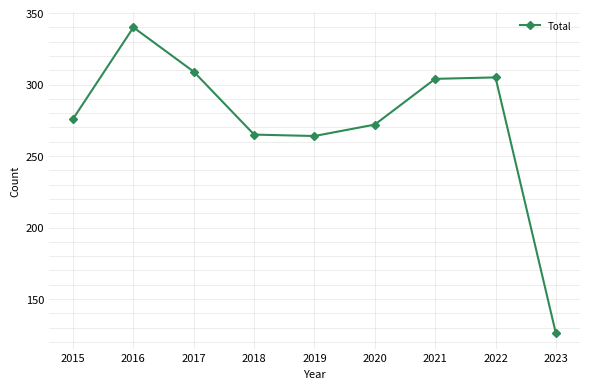

Reading left to right, extract all data points from this chart.

276	340	309	265	264	272	304	305	126